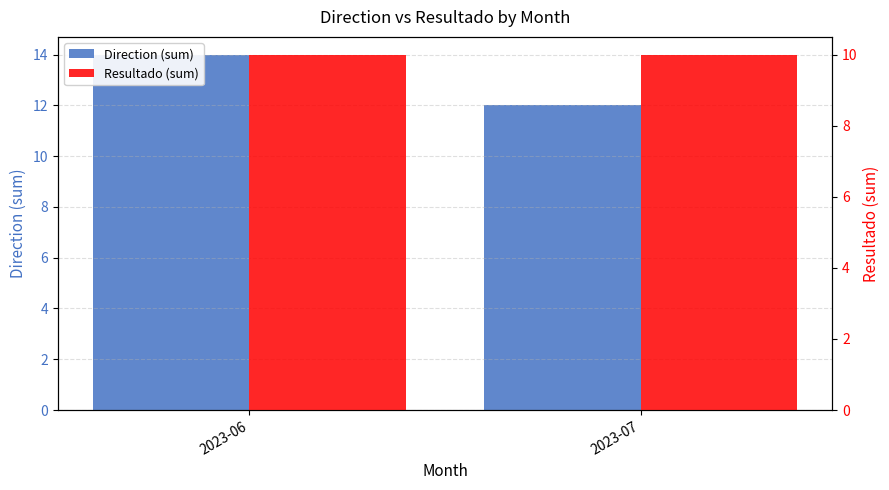

Does the chart contain any negative values?

No